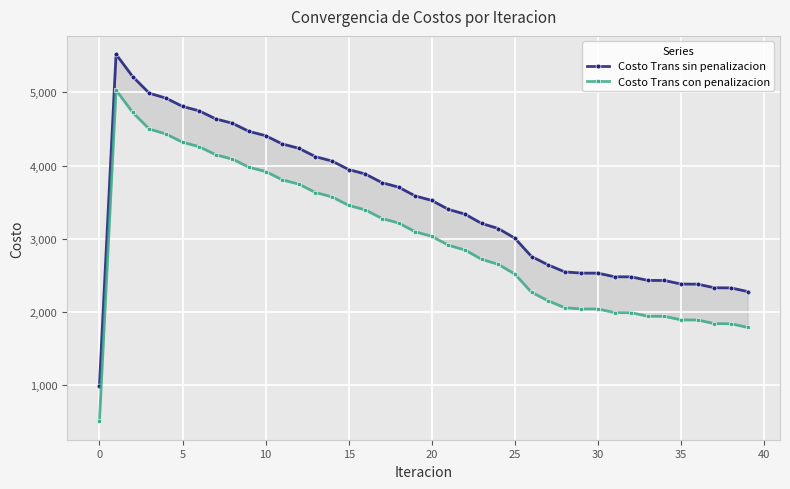

The Costo Trans sin penalizacion series shows 3850.2 at 27. True or false?

False